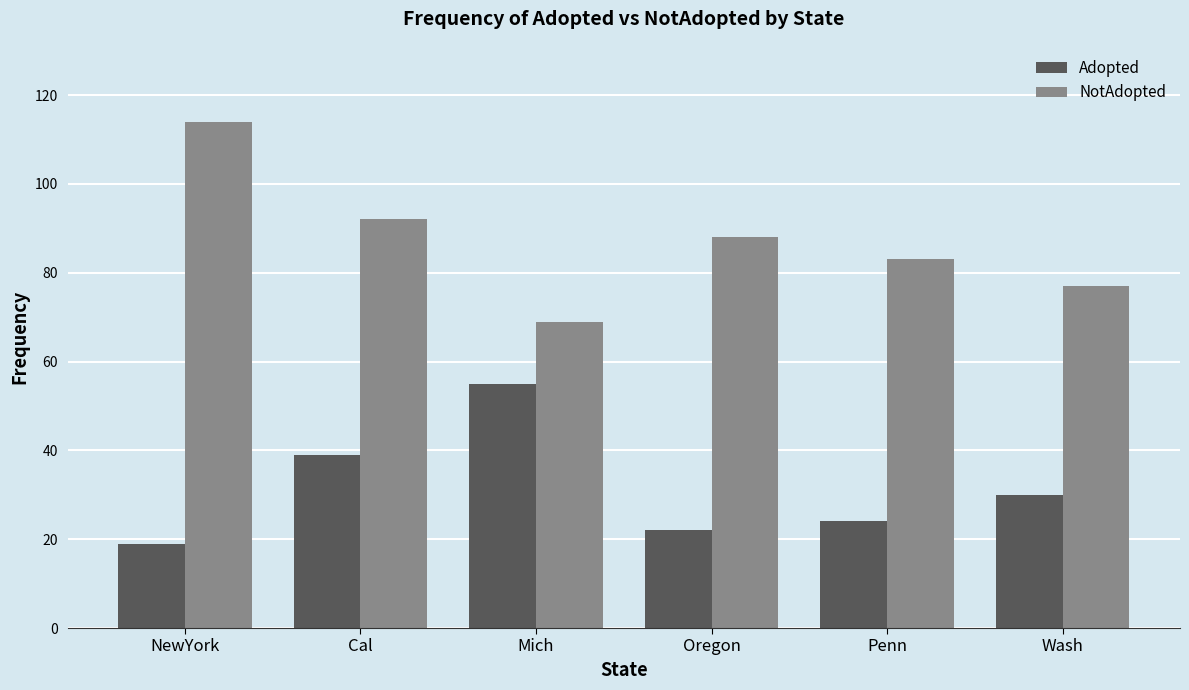

List the series in order of their overall mean, lowest first.

Adopted, NotAdopted